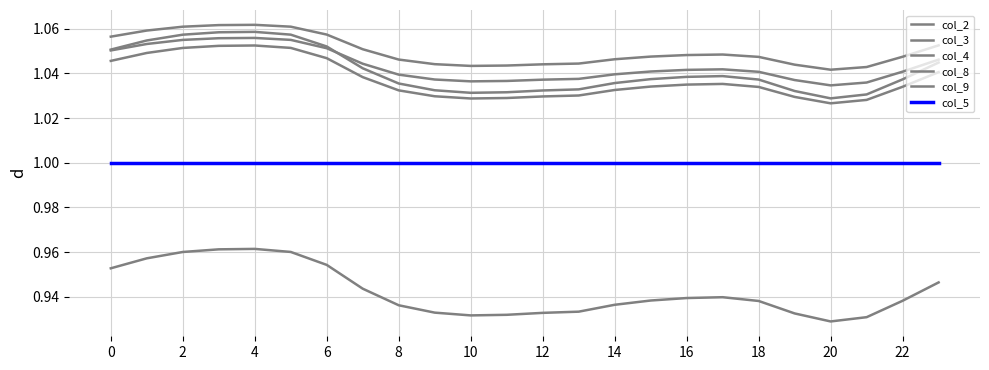

True or false: col_2 and col_8 cross at least once.

False